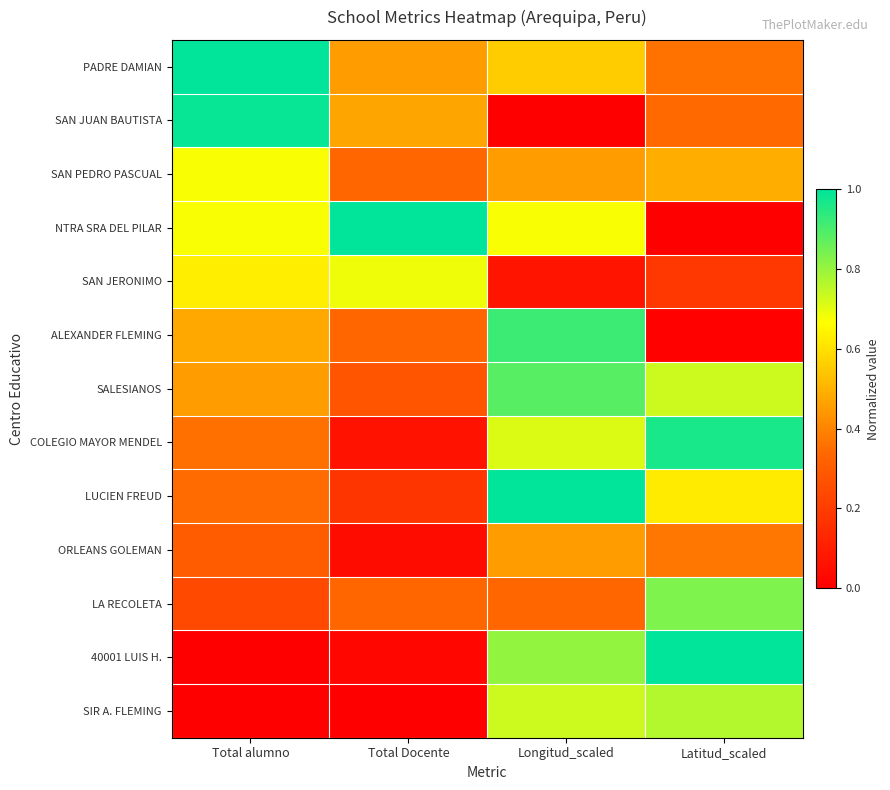

Reading left to right, transcribe all the data shown in this chart.

PADRE DAMIAN: Total alumno=1.0	Total Docente=0.5	Longitud_scaled=0.6	Latitud_scaled=0.4
SAN JUAN BAUTISTA: Total alumno=1.0	Total Docente=0.5	Longitud_scaled=0.0	Latitud_scaled=0.3
SAN PEDRO PASCUAL: Total alumno=0.7	Total Docente=0.3	Longitud_scaled=0.5	Latitud_scaled=0.5
NTRA SRA DEL PILAR: Total alumno=0.7	Total Docente=1.0	Longitud_scaled=0.7	Latitud_scaled=0.0
SAN JERONIMO: Total alumno=0.6	Total Docente=0.7	Longitud_scaled=0.1	Latitud_scaled=0.2
ALEXANDER FLEMING: Total alumno=0.5	Total Docente=0.3	Longitud_scaled=0.9	Latitud_scaled=0.0
SALESIANOS: Total alumno=0.5	Total Docente=0.3	Longitud_scaled=0.9	Latitud_scaled=0.7
COLEGIO MAYOR MENDEL: Total alumno=0.4	Total Docente=0.1	Longitud_scaled=0.7	Latitud_scaled=1.0
LUCIEN FREUD: Total alumno=0.3	Total Docente=0.2	Longitud_scaled=1.0	Latitud_scaled=0.6
ORLEANS GOLEMAN: Total alumno=0.3	Total Docente=0.0	Longitud_scaled=0.4	Latitud_scaled=0.4
LA RECOLETA: Total alumno=0.2	Total Docente=0.3	Longitud_scaled=0.3	Latitud_scaled=0.8
40001 LUIS H.: Total alumno=0.0	Total Docente=0.0	Longitud_scaled=0.8	Latitud_scaled=1.0
SIR A. FLEMING: Total alumno=0.0	Total Docente=0.0	Longitud_scaled=0.7	Latitud_scaled=0.8